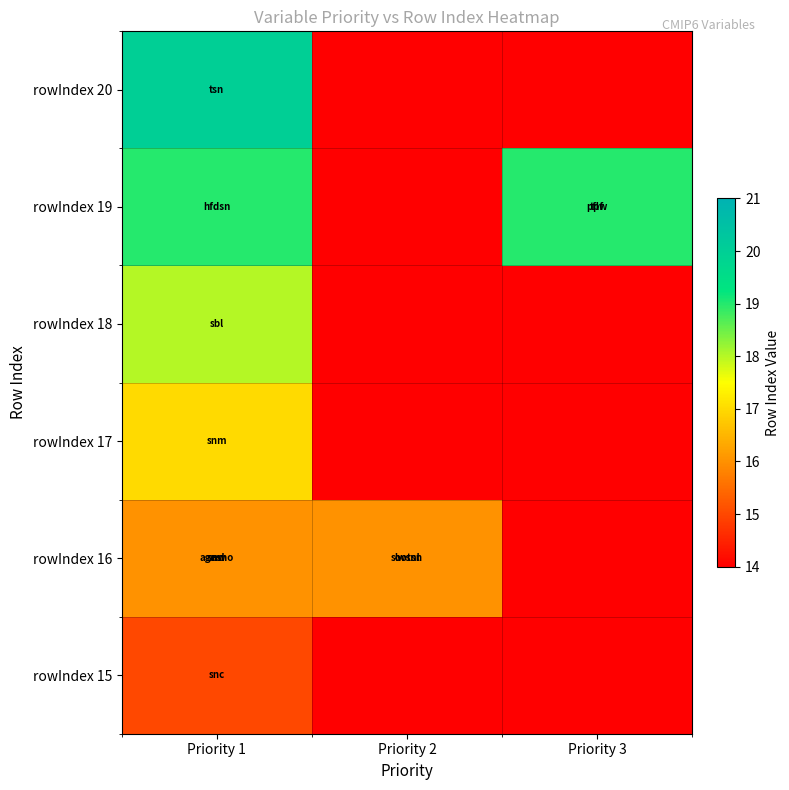

Rank the series by their maximum value, from highest to lowest.

rowIndex 20, rowIndex 19, rowIndex 18, rowIndex 17, rowIndex 16, rowIndex 15